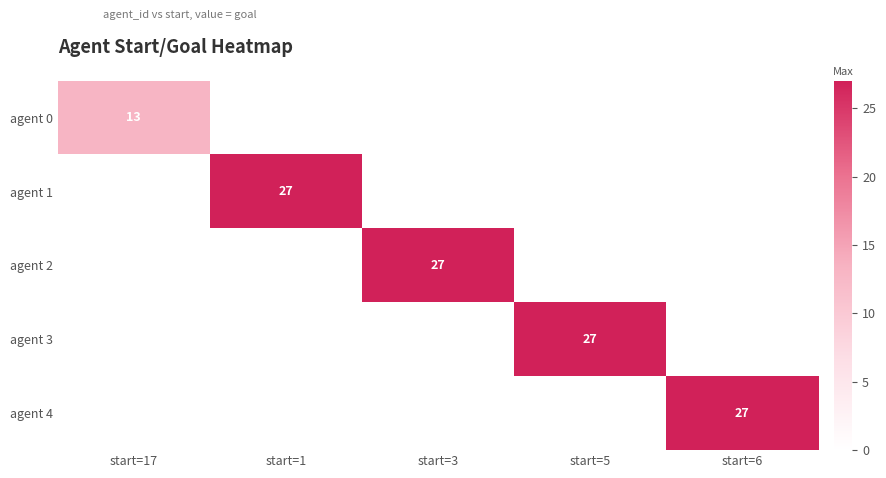

The agent 2 series shows 27 at start=3. True or false?

True